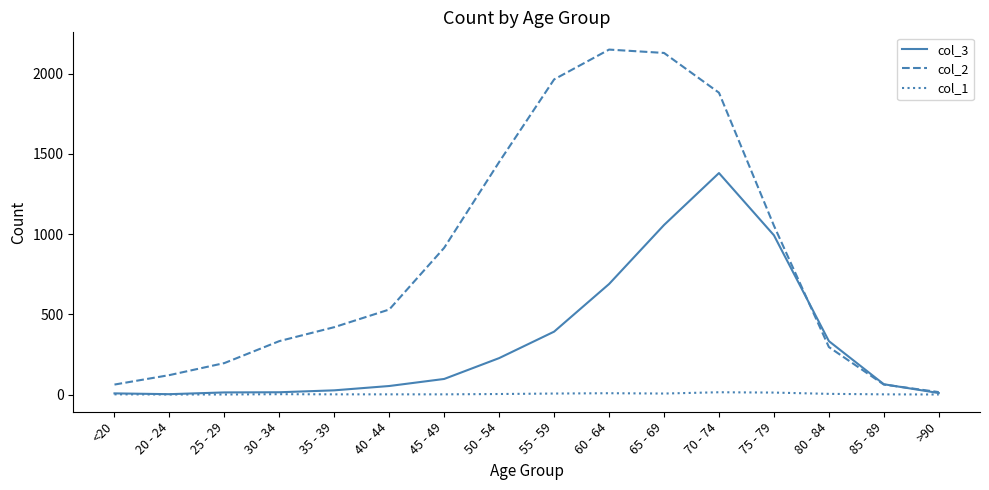

Which category has the highest value in the col_3 series?

70 - 74